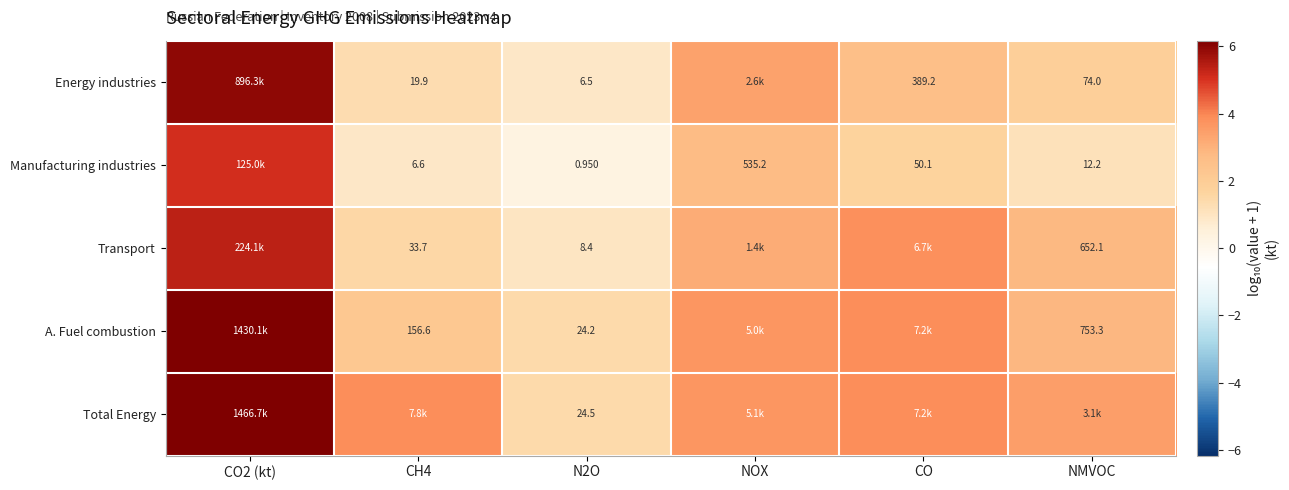

Is the value of Manufacturing industries at NMVOC greater than the value of A. Fuel combustion at N2O?

No